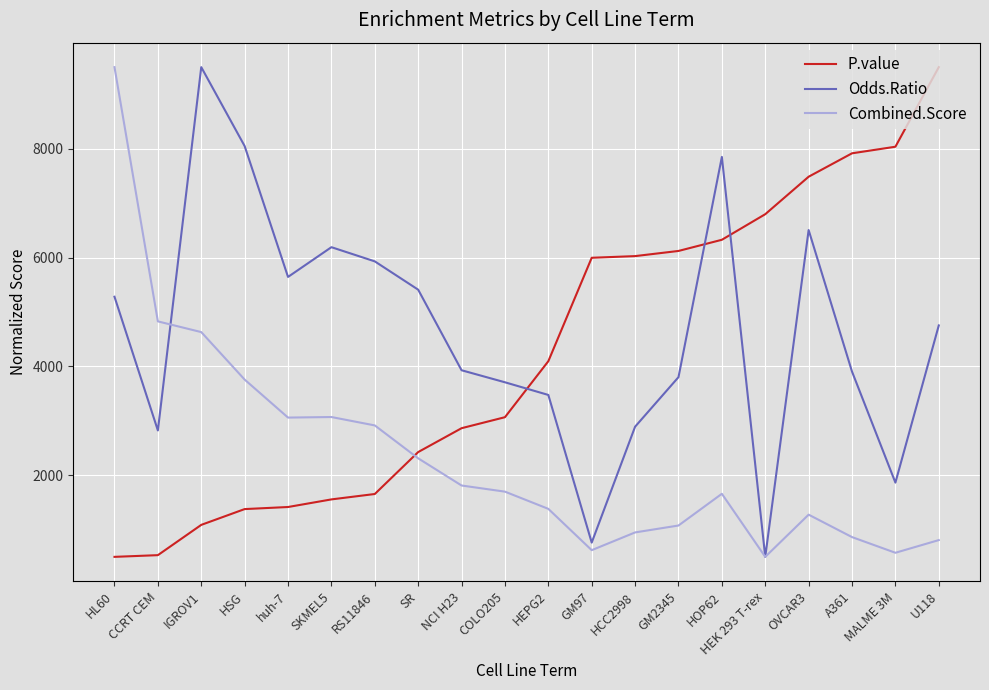

How many times do Combined.Score and P.value cross each other?

1